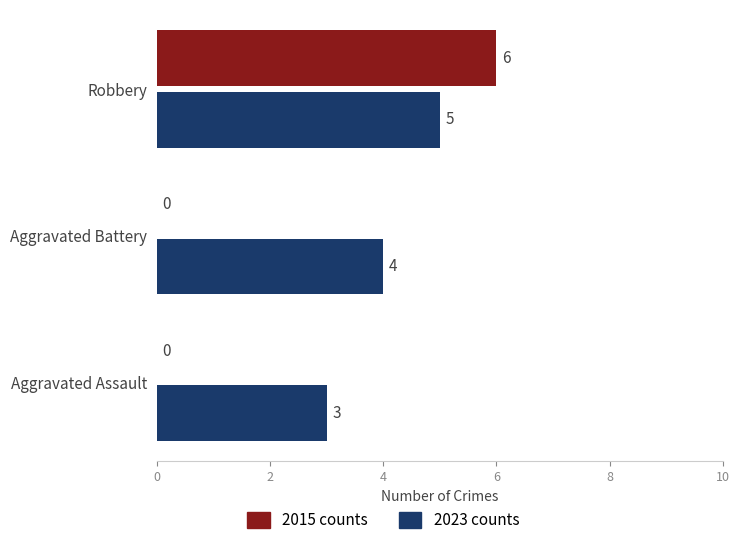

How many series are shown in this chart?

2